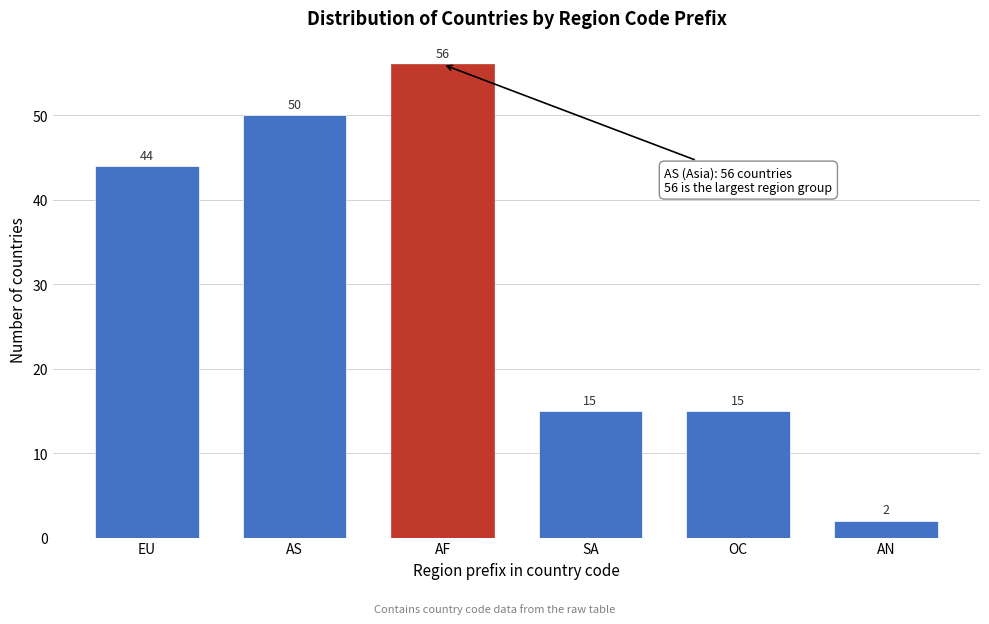

Reading left to right, extract all data points from this chart.

44	50	56	15	15	2